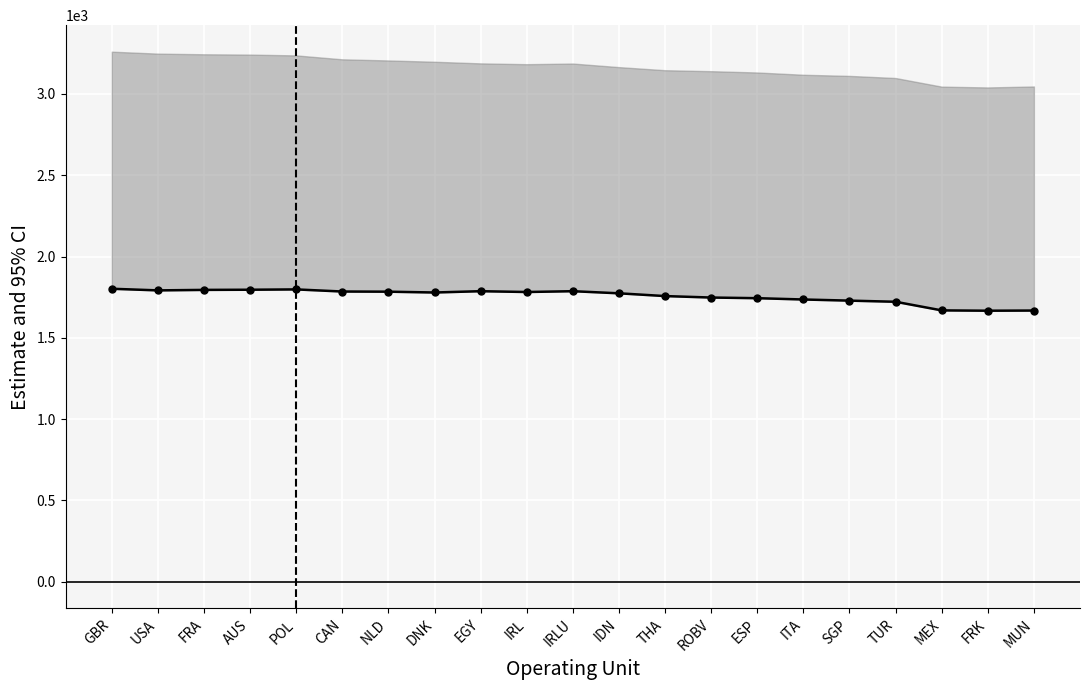

What position from the right is SGP?

5